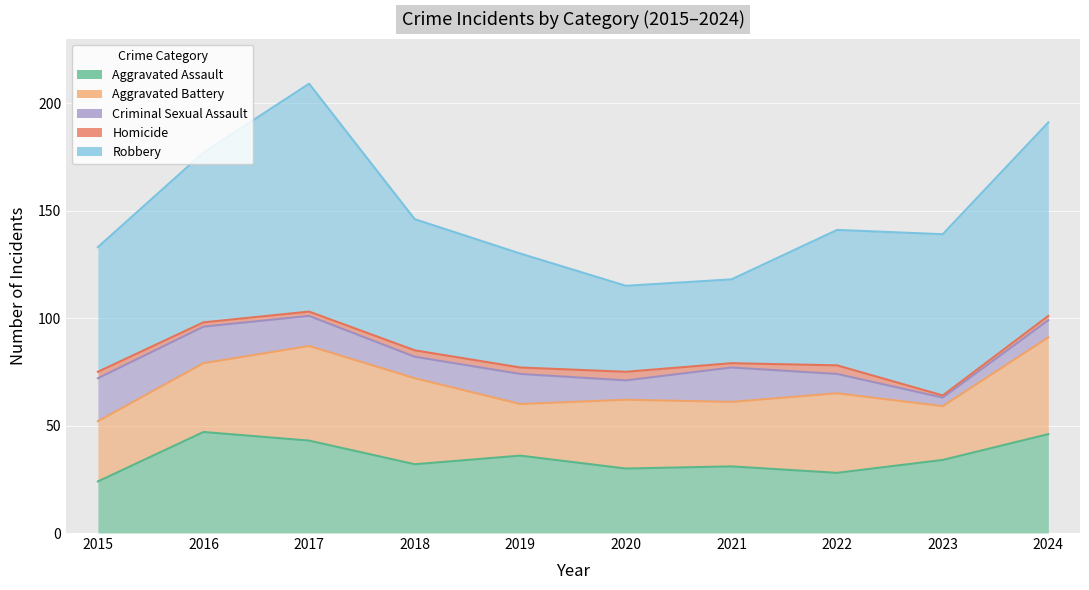

True or false: Robbery has more than 0 points higher than both neighbors.

True